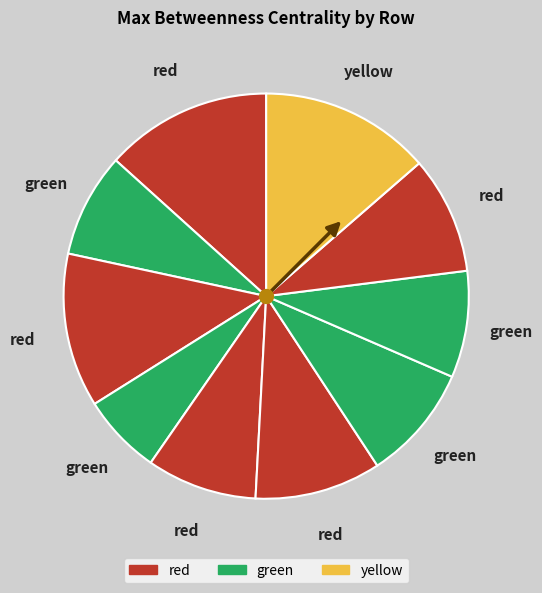

Count the number of slices in the pie.

10